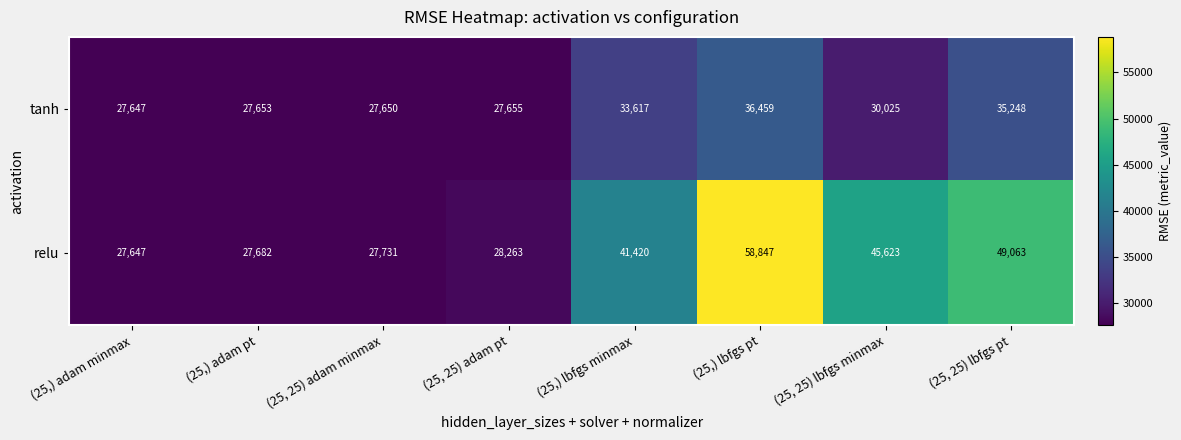

At which category is the sum across all series the highest?

(25,) lbfgs pt